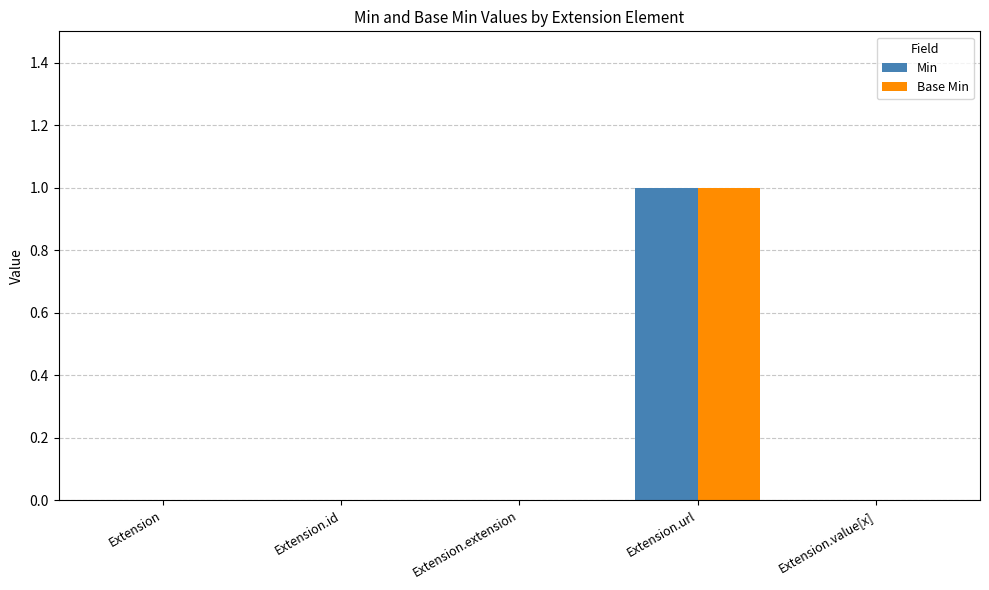

Is it true that Base Min equals 0 at Extension.value[x]?

True